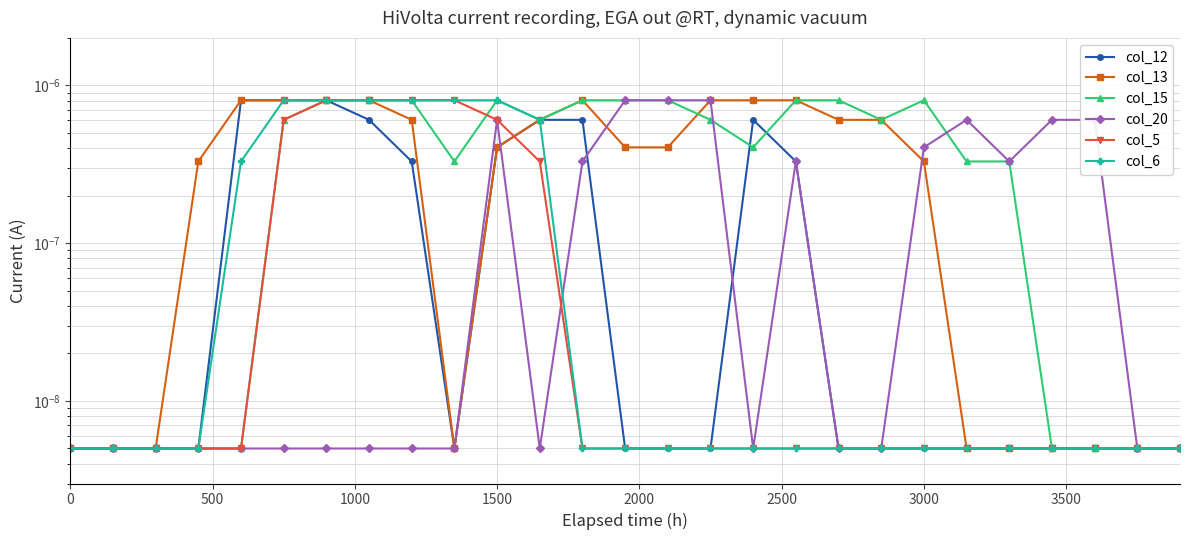

True or false: col_5 has more than 0 interior local peaks.

False